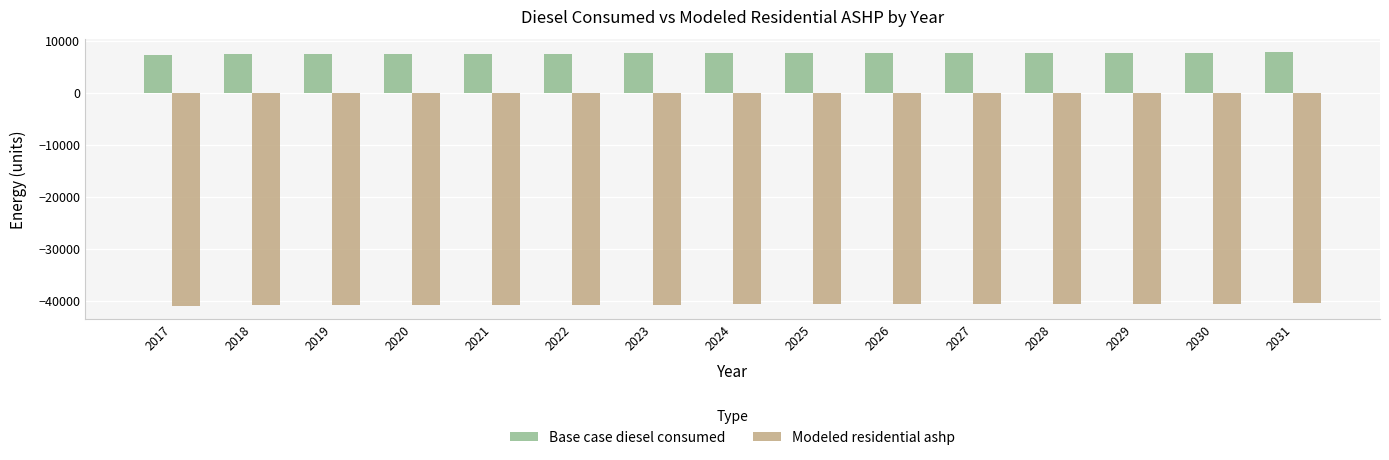

What is the value of the Base case diesel consumed bar at the 11th from the left?

7766.9